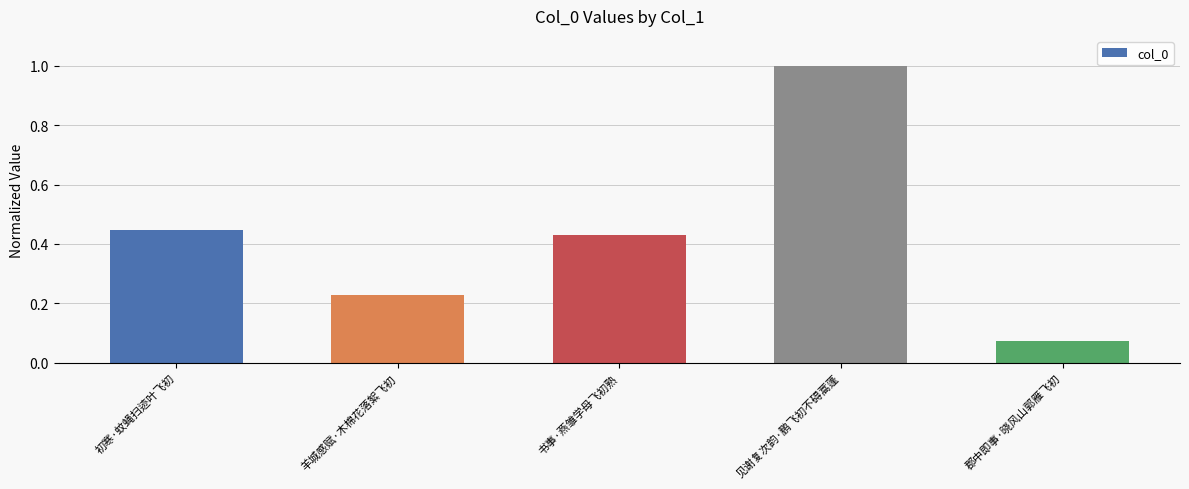

The value at 初寒·蚊蝇扫迹叶飞初 is 0.1. True or false?

False